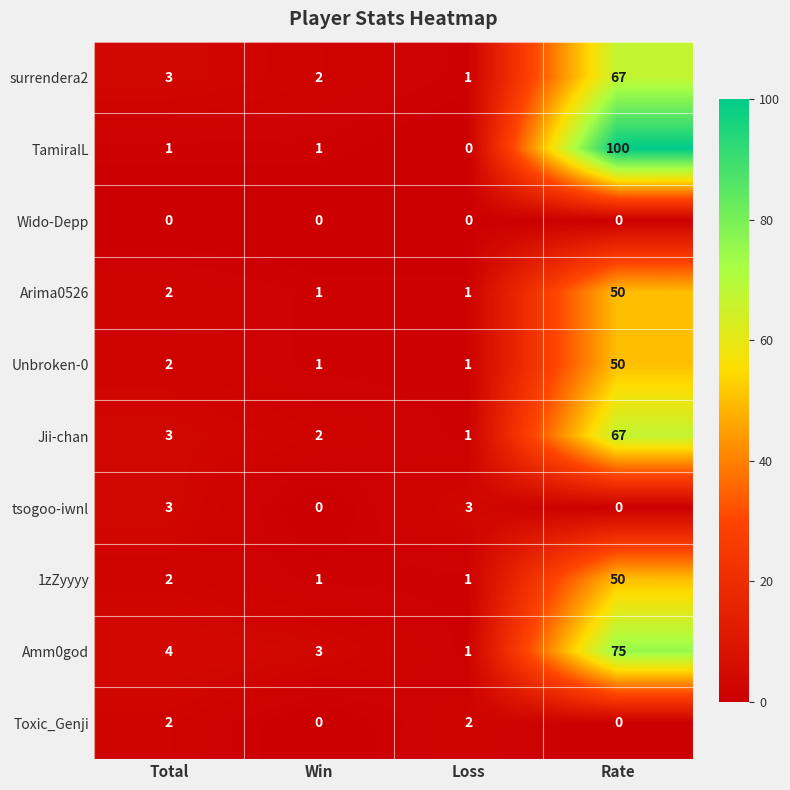

Which category has the highest value in the surrendera2 series?

Rate